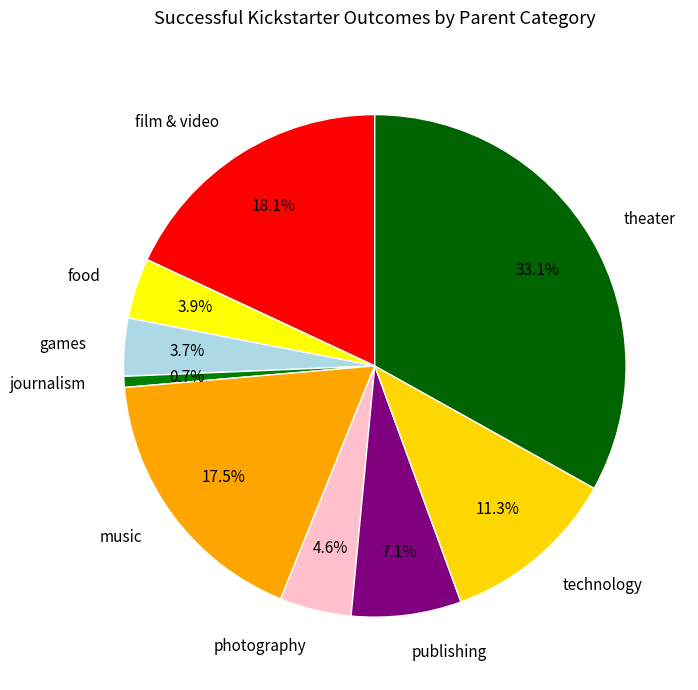

Is there a majority slice in this chart?

No